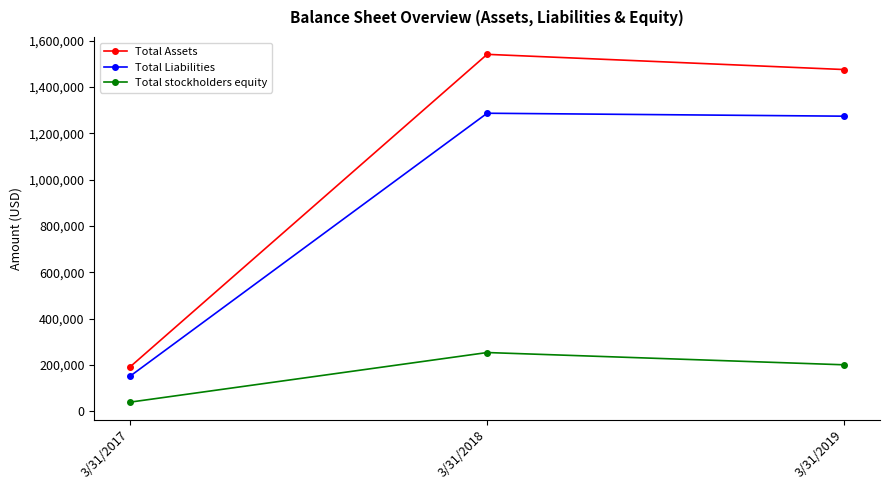

What is the value of the Total Liabilities point at the 2nd from the left?

1287009